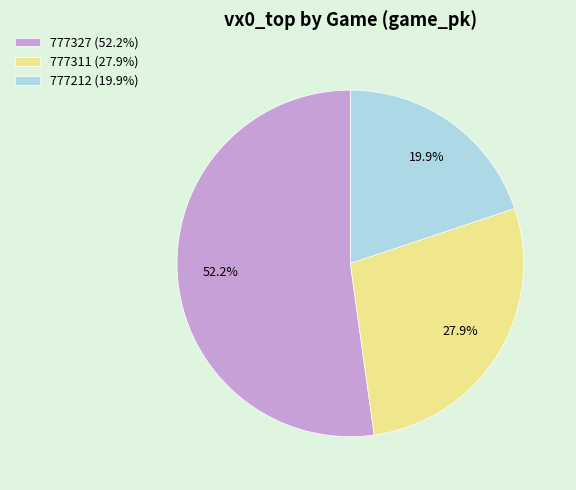

Is it true that 777311 is 35% of the pie?

False